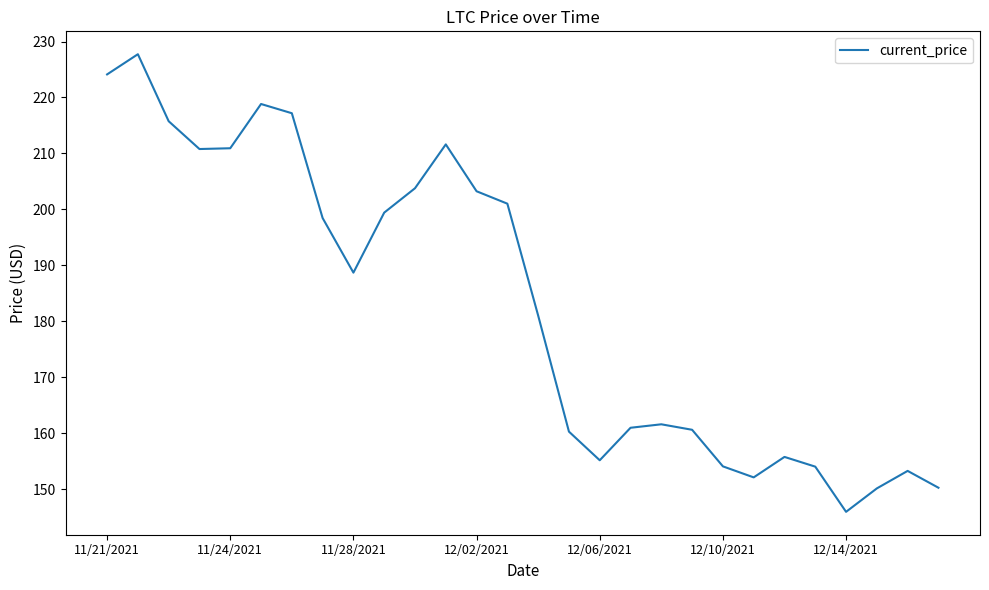

Does the chart have visible grid lines?

No